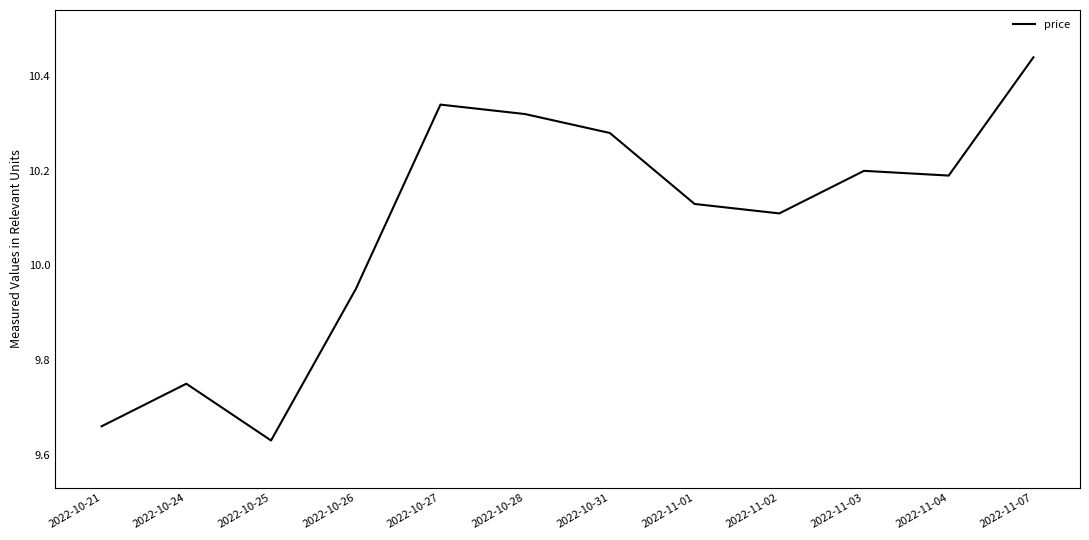

Which label corresponds to the smallest value in the chart?

2022-10-25